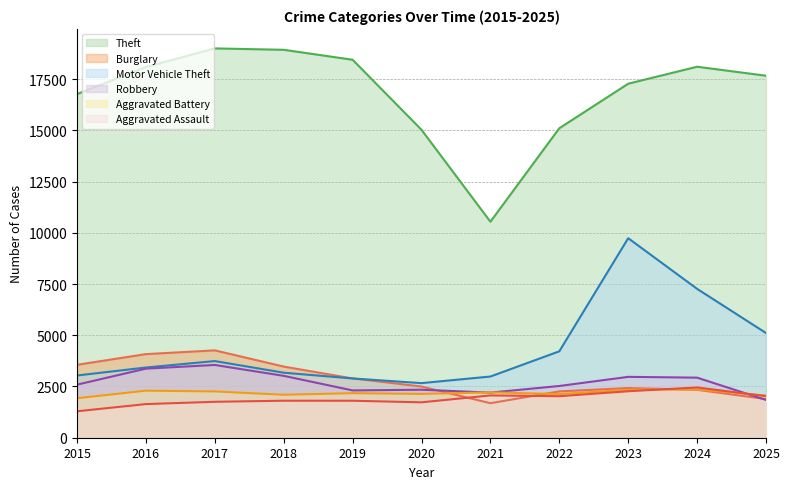

Rank the series by their maximum value, from lowest to highest.

Aggravated Battery, Aggravated Assault, Robbery, Burglary, Motor Vehicle Theft, Theft